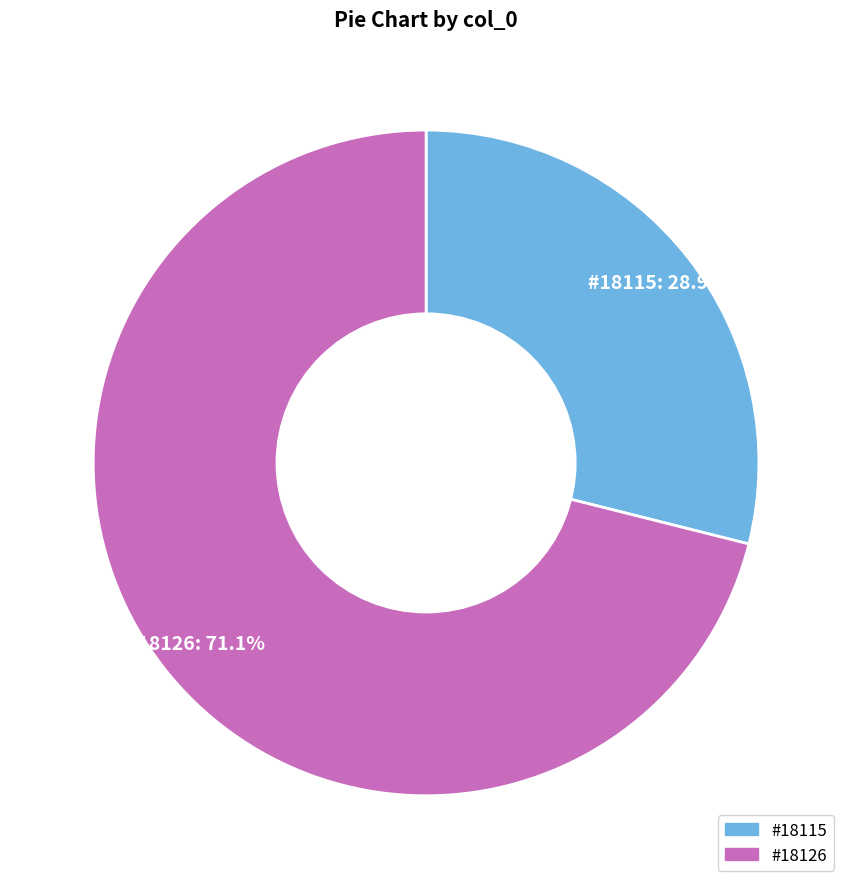

Is there a majority slice in this chart?

Yes